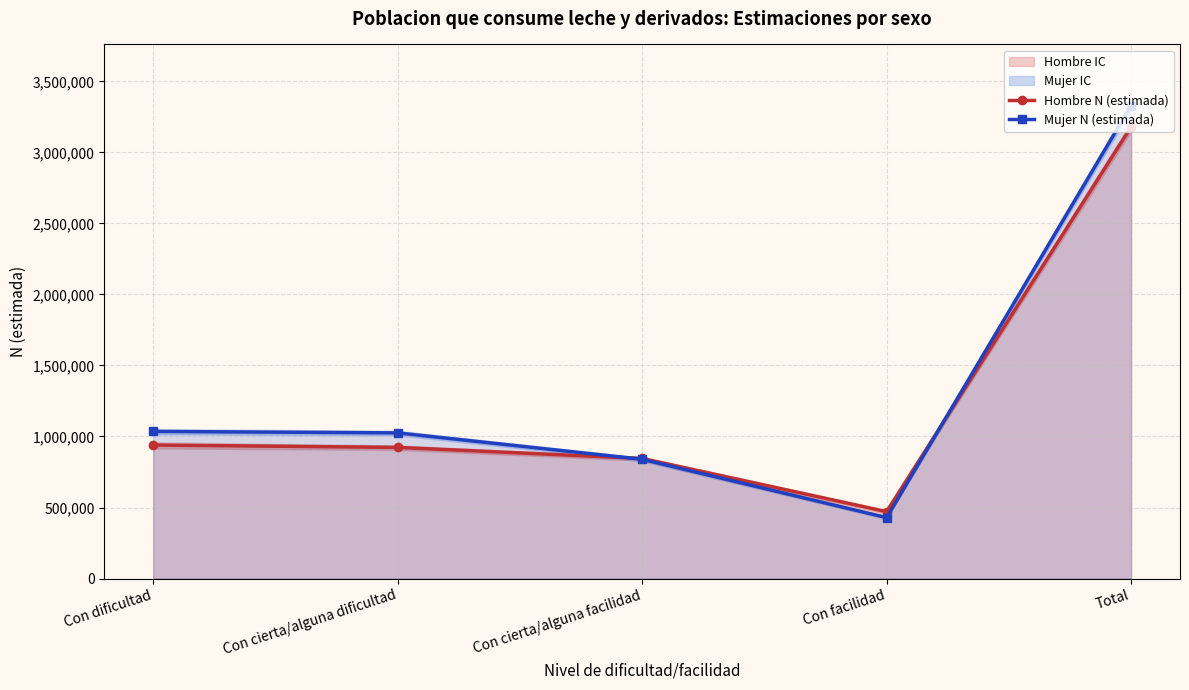

The value of Mujer N (estimada) at Con cierta/alguna facilidad is 839599. True or false?

True